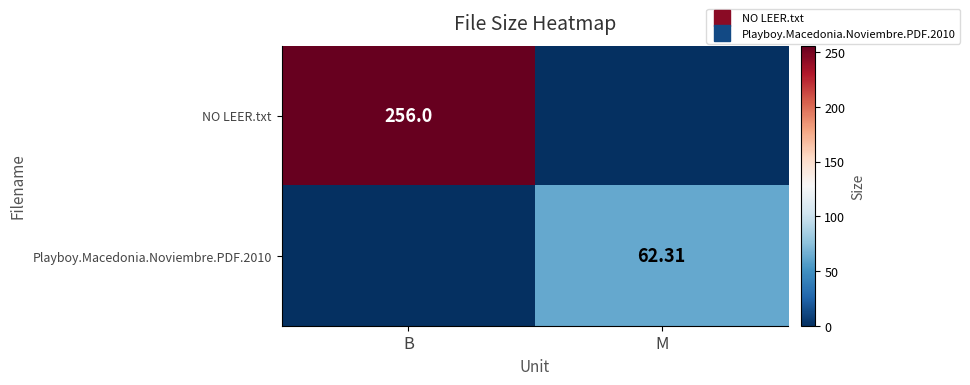

How many data points in NO LEER.txt are less than 256?

1